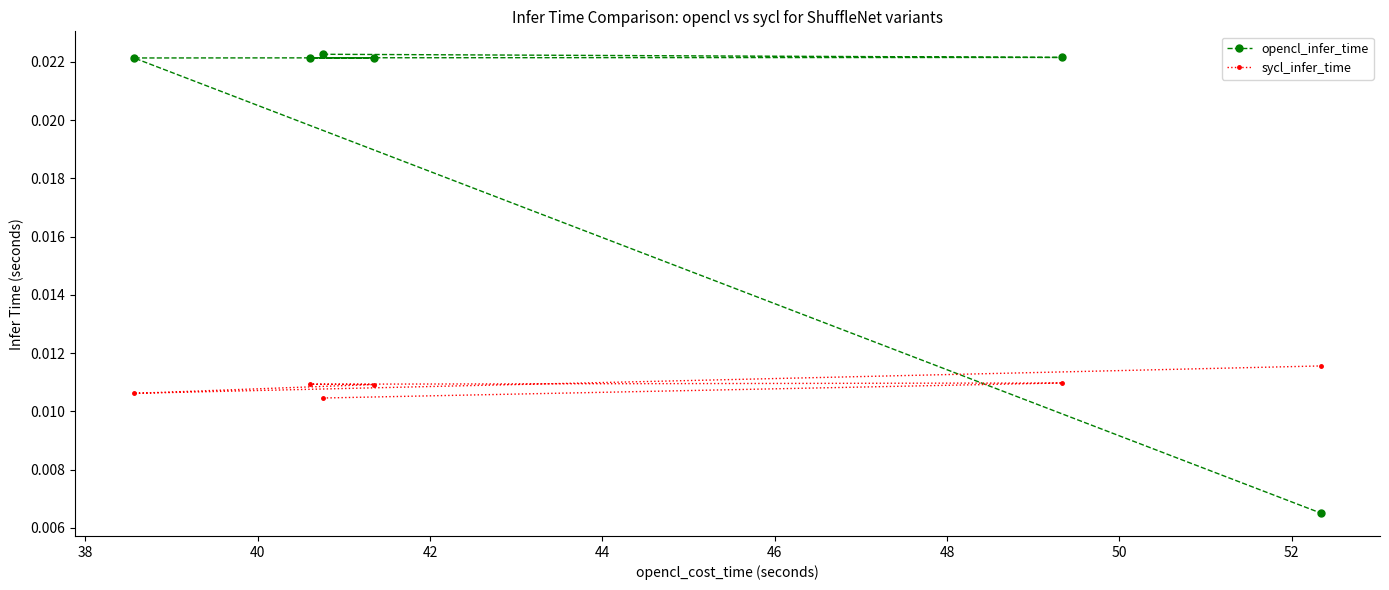

At how many categories does at least one series exceed 0?

6